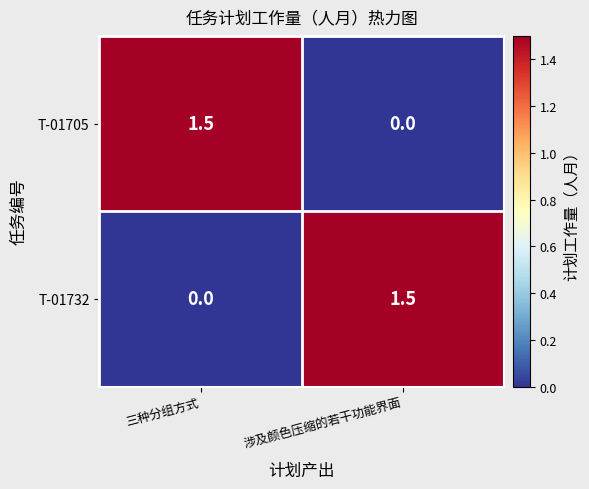

Which category has the highest value in the T-01732 series?

涉及颜色压缩的若干功能界面